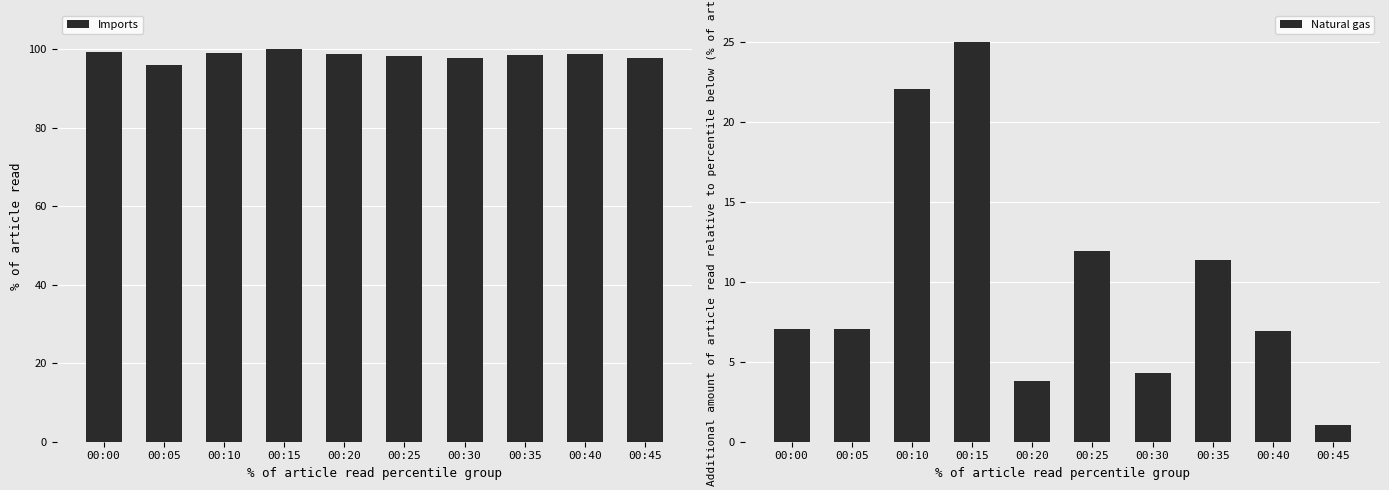

Which series has the largest total across all categories?

Imports